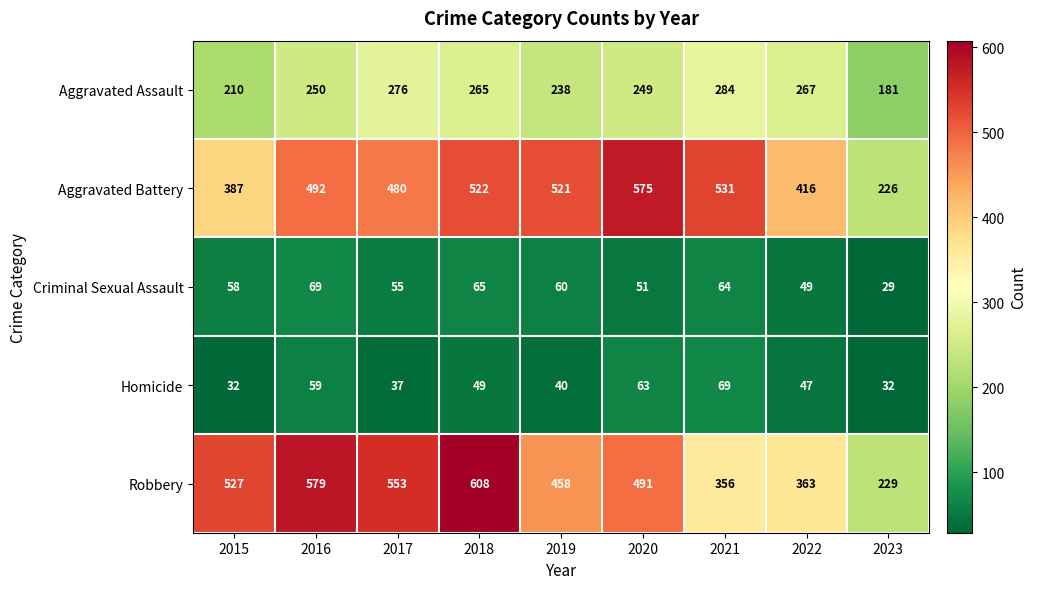

Which series has the largest total across all categories?

Robbery